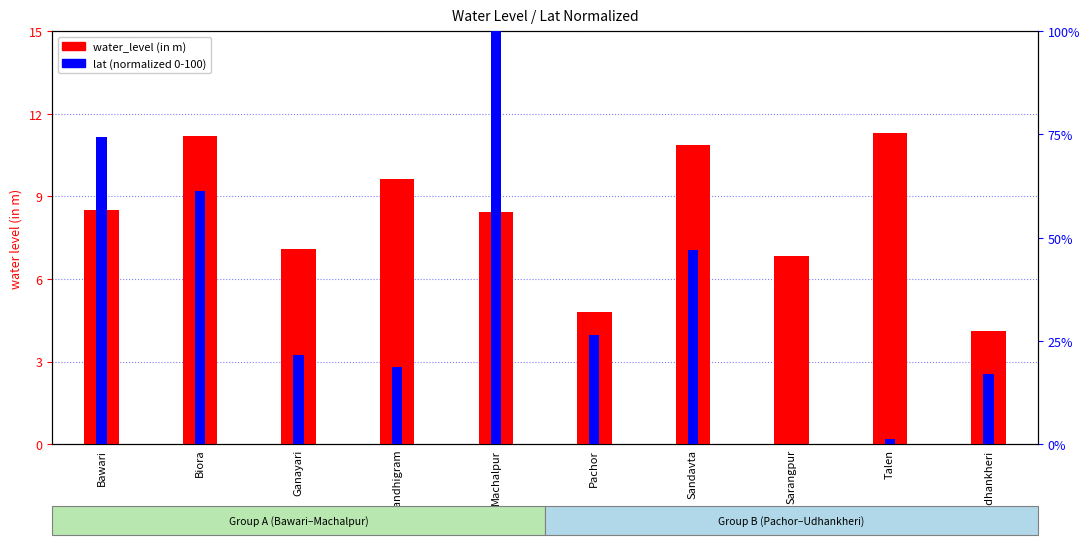

What is the lowest value of the water_level (in m) series?

4.1